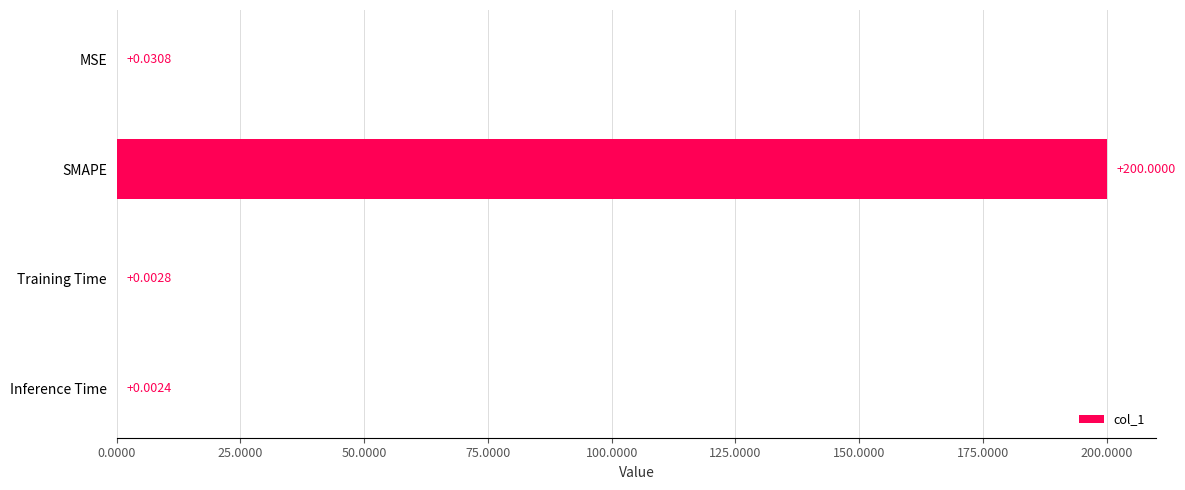

Which label corresponds to the largest value in the chart?

SMAPE